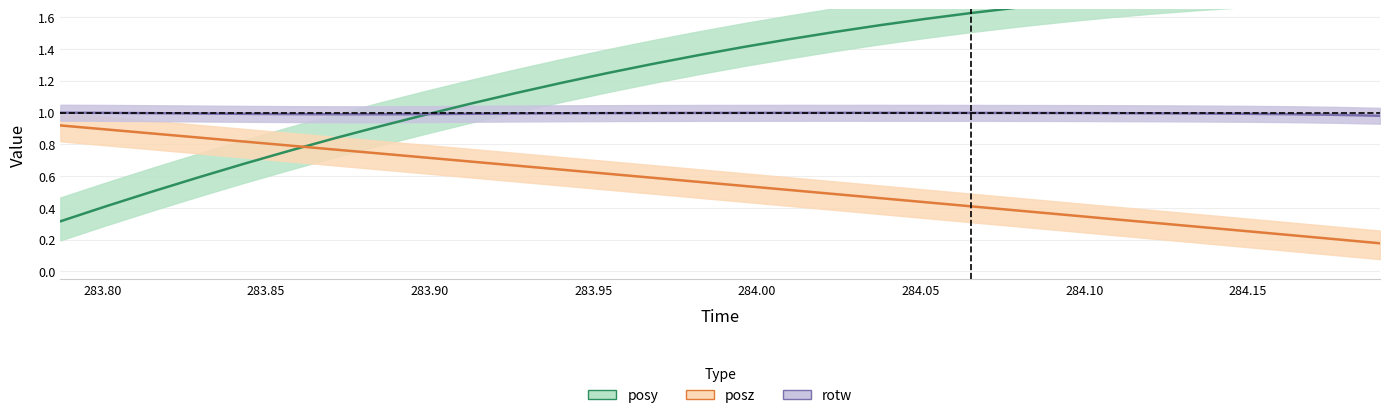

Does the chart display data point markers on the line(s)?

No